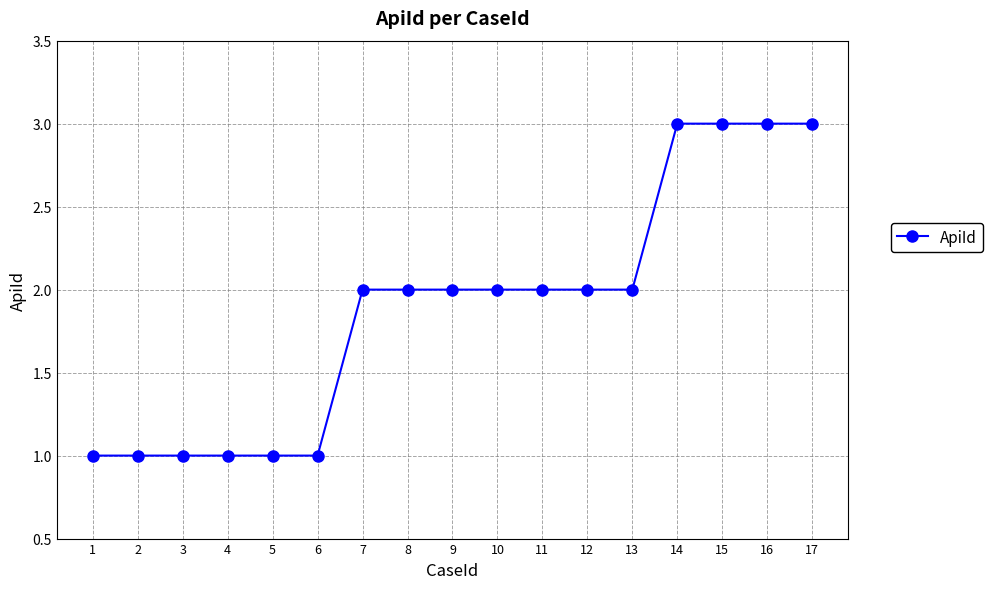

What is the smallest value displayed?

1